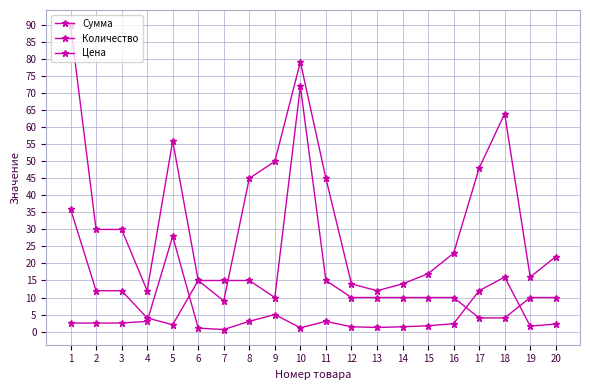

Which category has the highest value across all series?

1